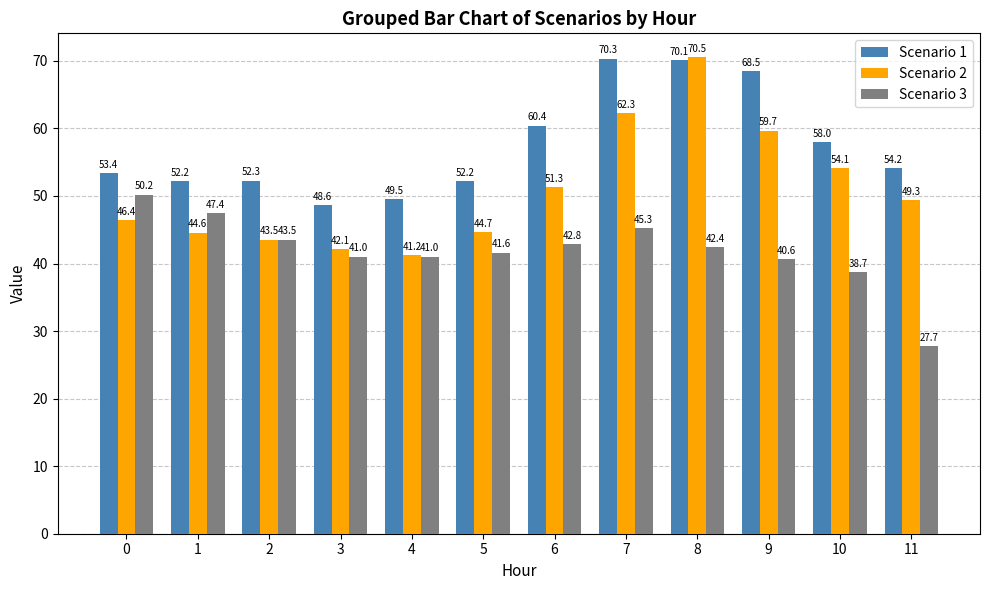

What is the value of the Scenario 3 bar at the 2nd from the left?

47.4